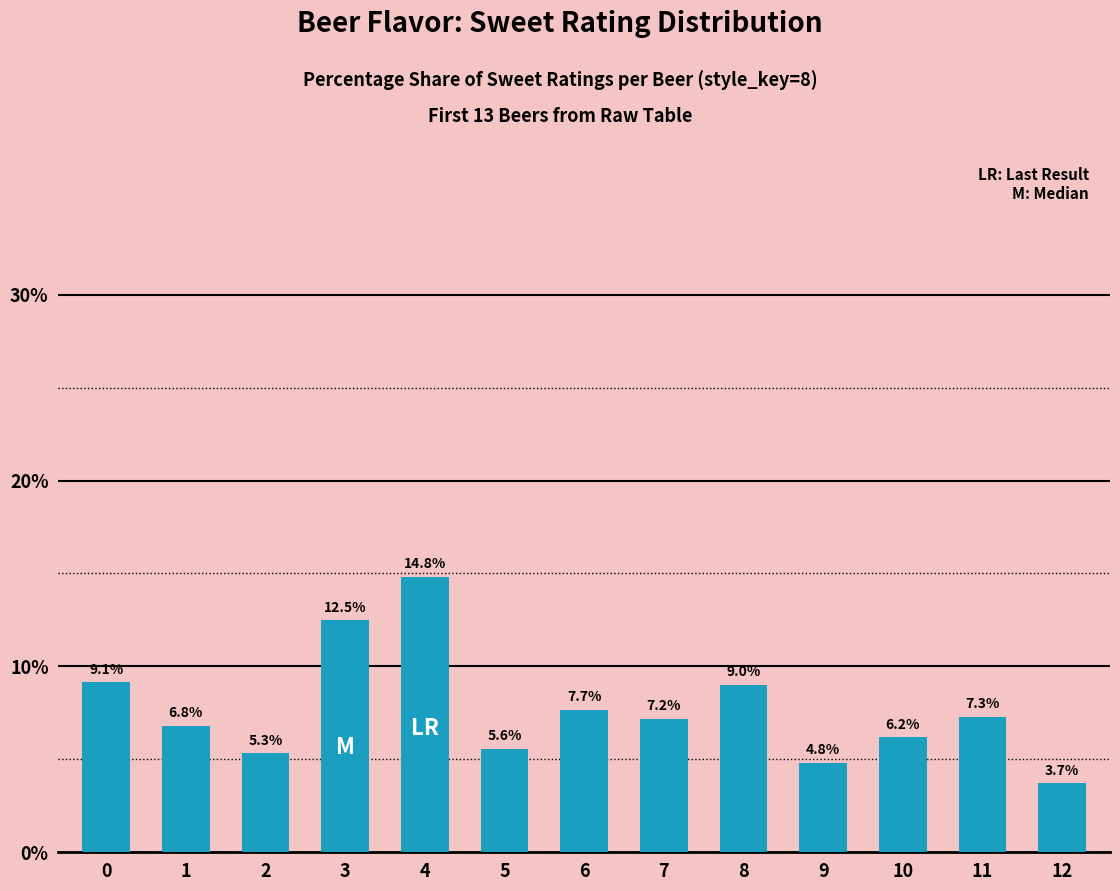

What is the value of the 6th bar from the left?

5.6